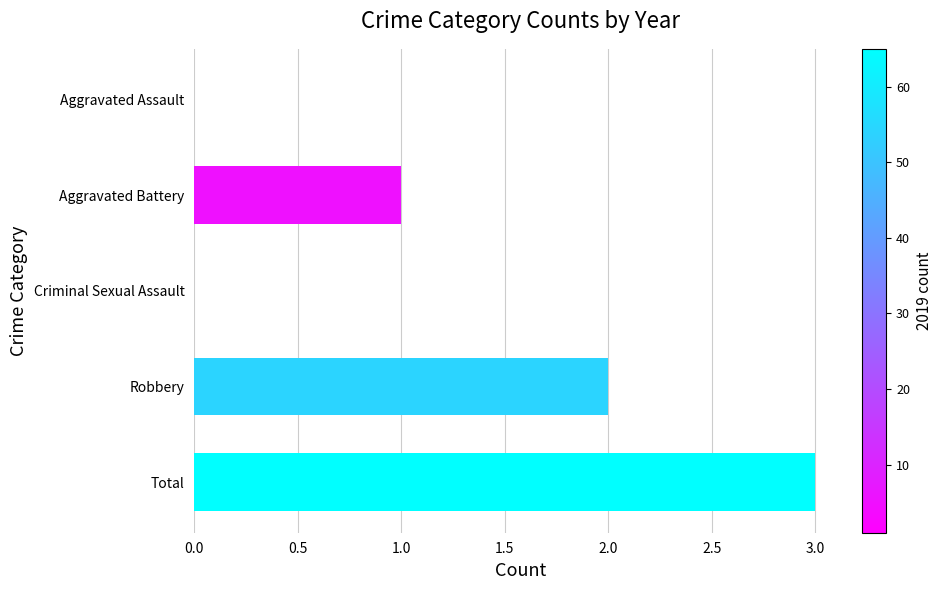

At which label is the value closest to 1?

Aggravated Battery